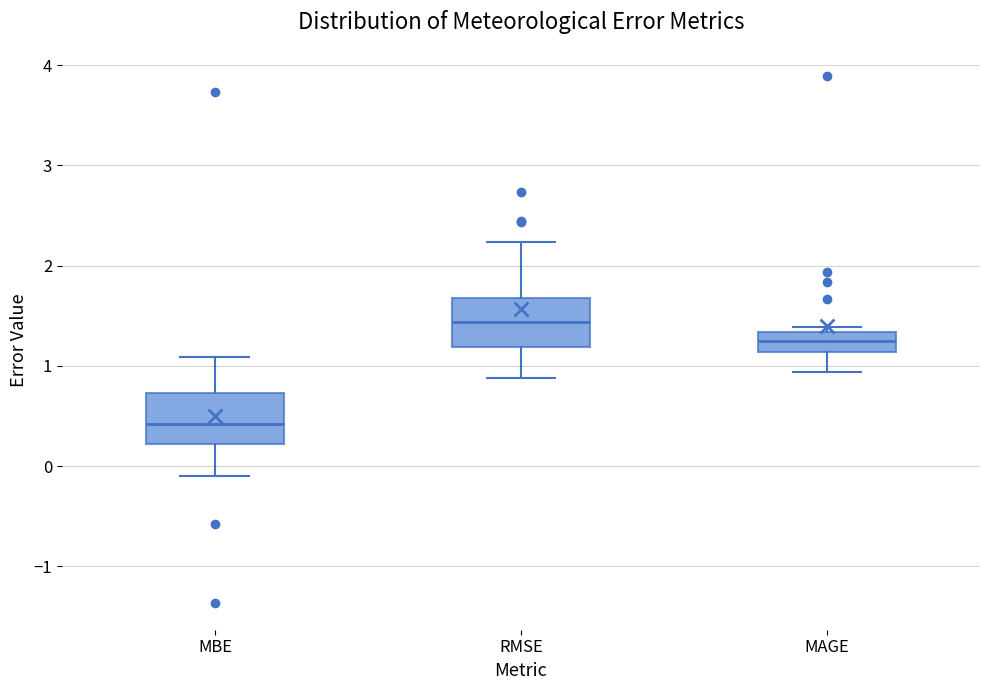

Reading left to right, transcribe this box plot: for each box, give where its median line is, the range the box spans, and where its two whiskers end, as read against the y-axis. The values are not printed on the chart, so give them approximately, as read against the axis.

MBE: median 0.4, box 0.2 to 0.7, whiskers -0.1 to 1.1
RMSE: median 1.4, box 1.2 to 1.7, whiskers 0.9 to 2.2
MAGE: median 1.3 (inside the box), box 1.1 to 1.3, whiskers 0.9 to 1.4